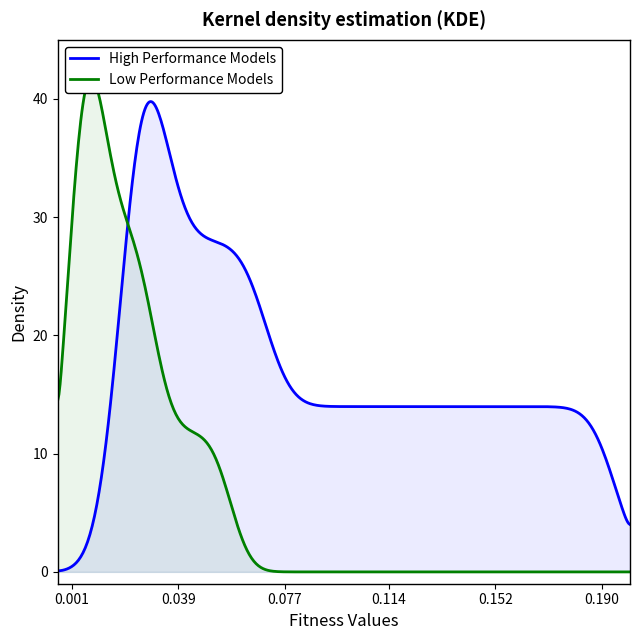

Does the chart have visible grid lines?

No